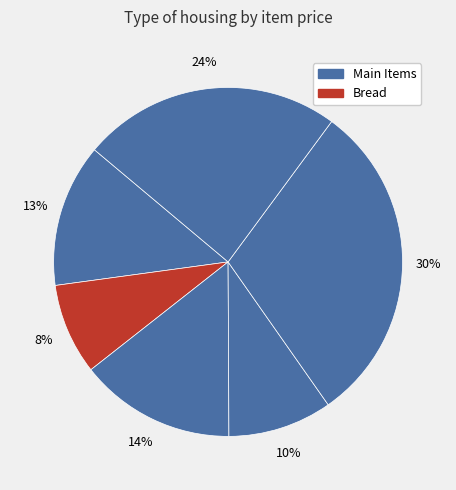

How many segments does this pie chart have?

6